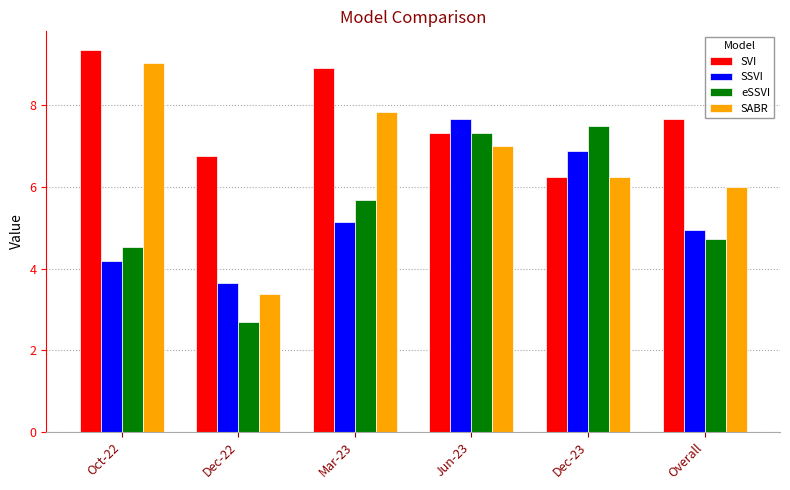

True or false: SSVI has a value of 5.1 at Mar-23.

True